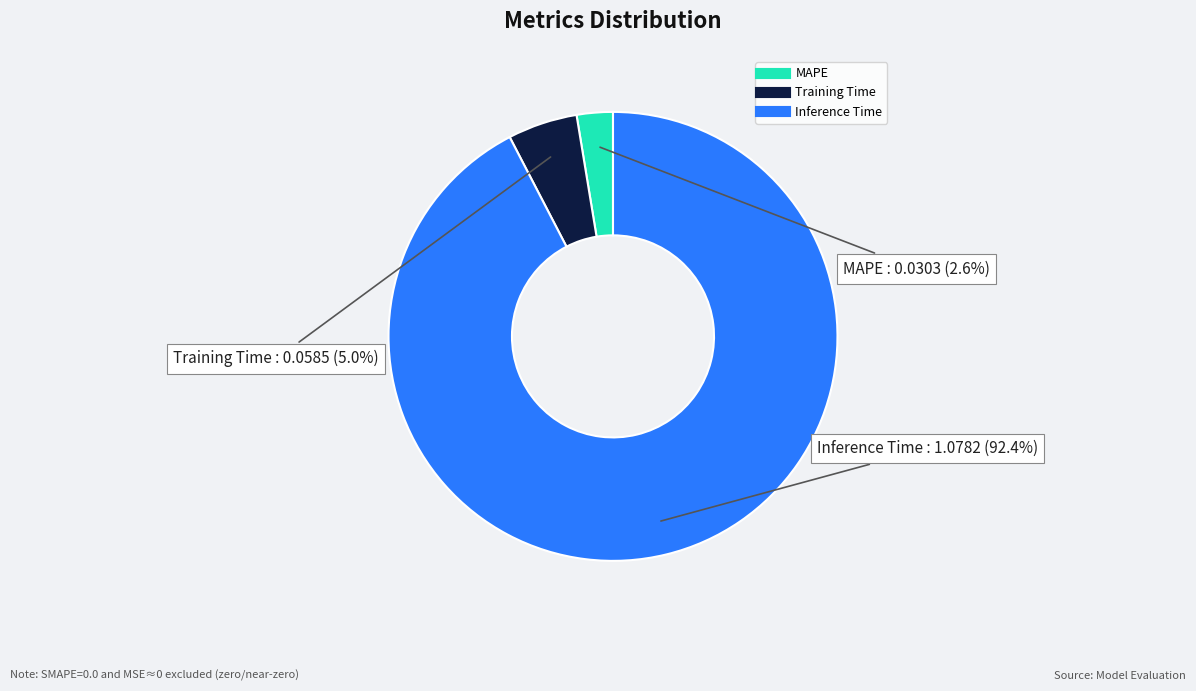

How many segments does this pie chart have?

3